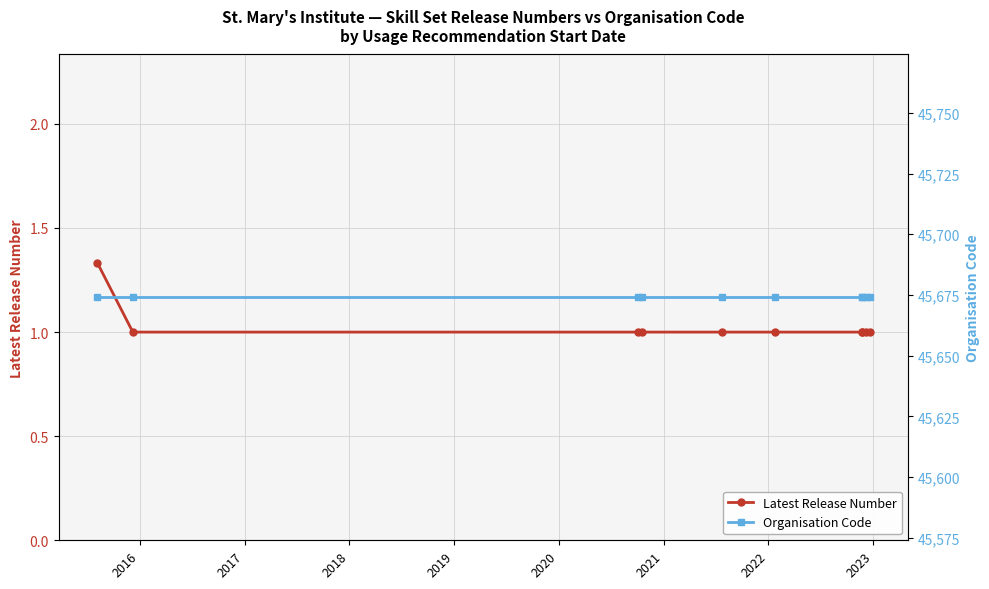

What is the value of the Latest Release Number point at the 4th from the left?

1.0